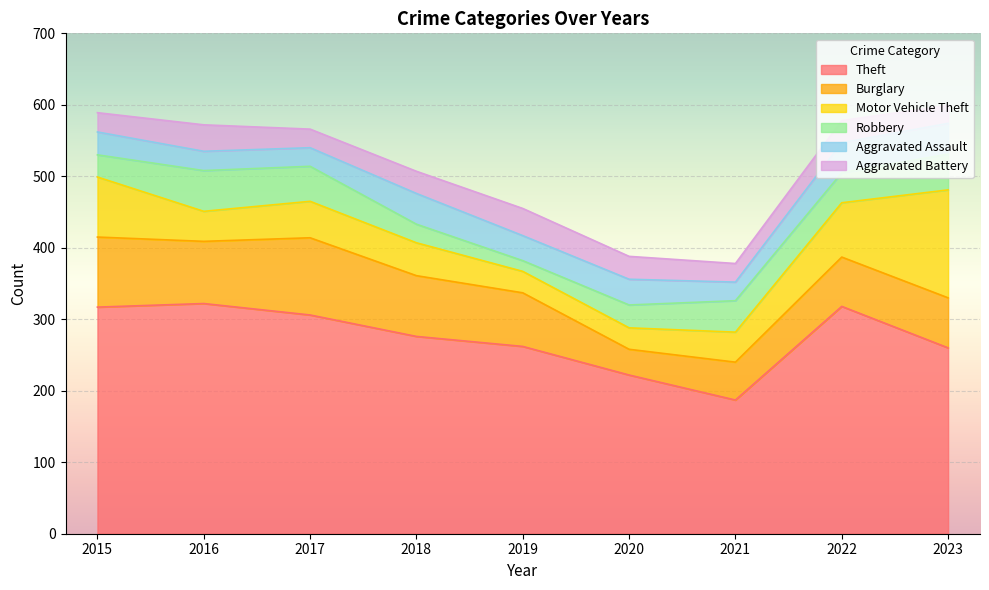

What is the minimum value for Theft?

187